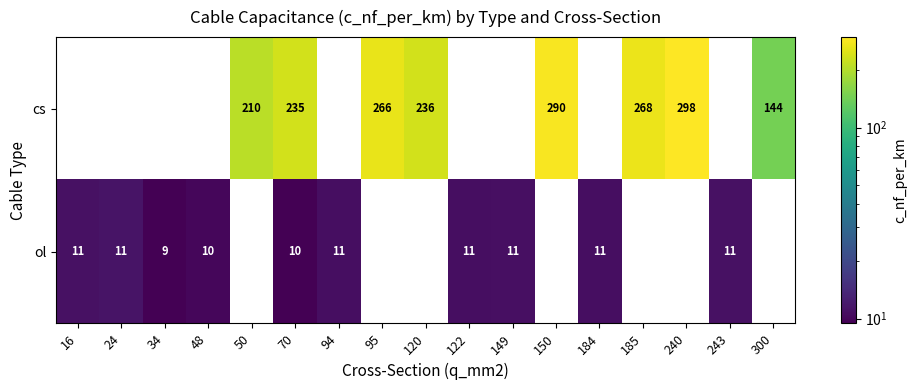

True or false: cs has a value of 298 at 240.

True